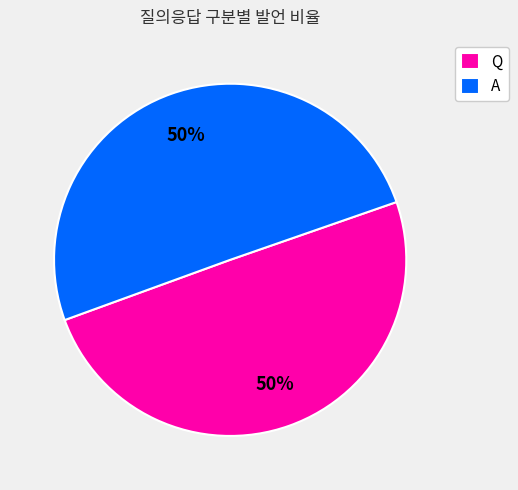

The Q slice represents 64% of the pie. True or false?

False